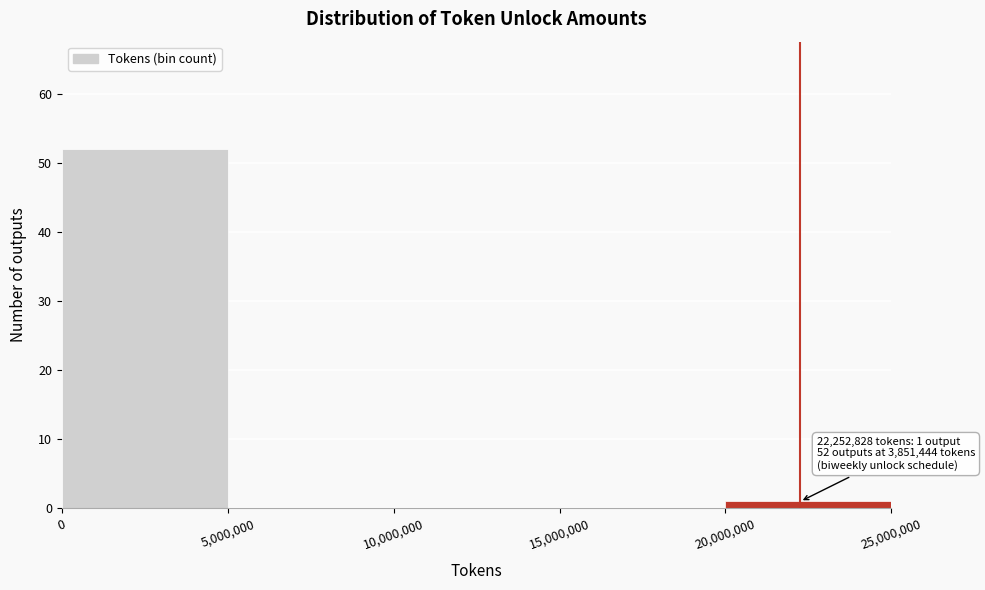

Over which range of the x-axis is the bar tallest?

0 to 5,000,000